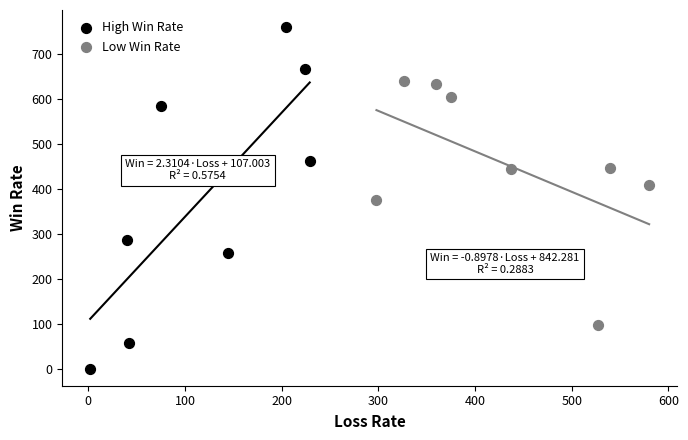

Which series contains the highest Y value?

High Win Rate